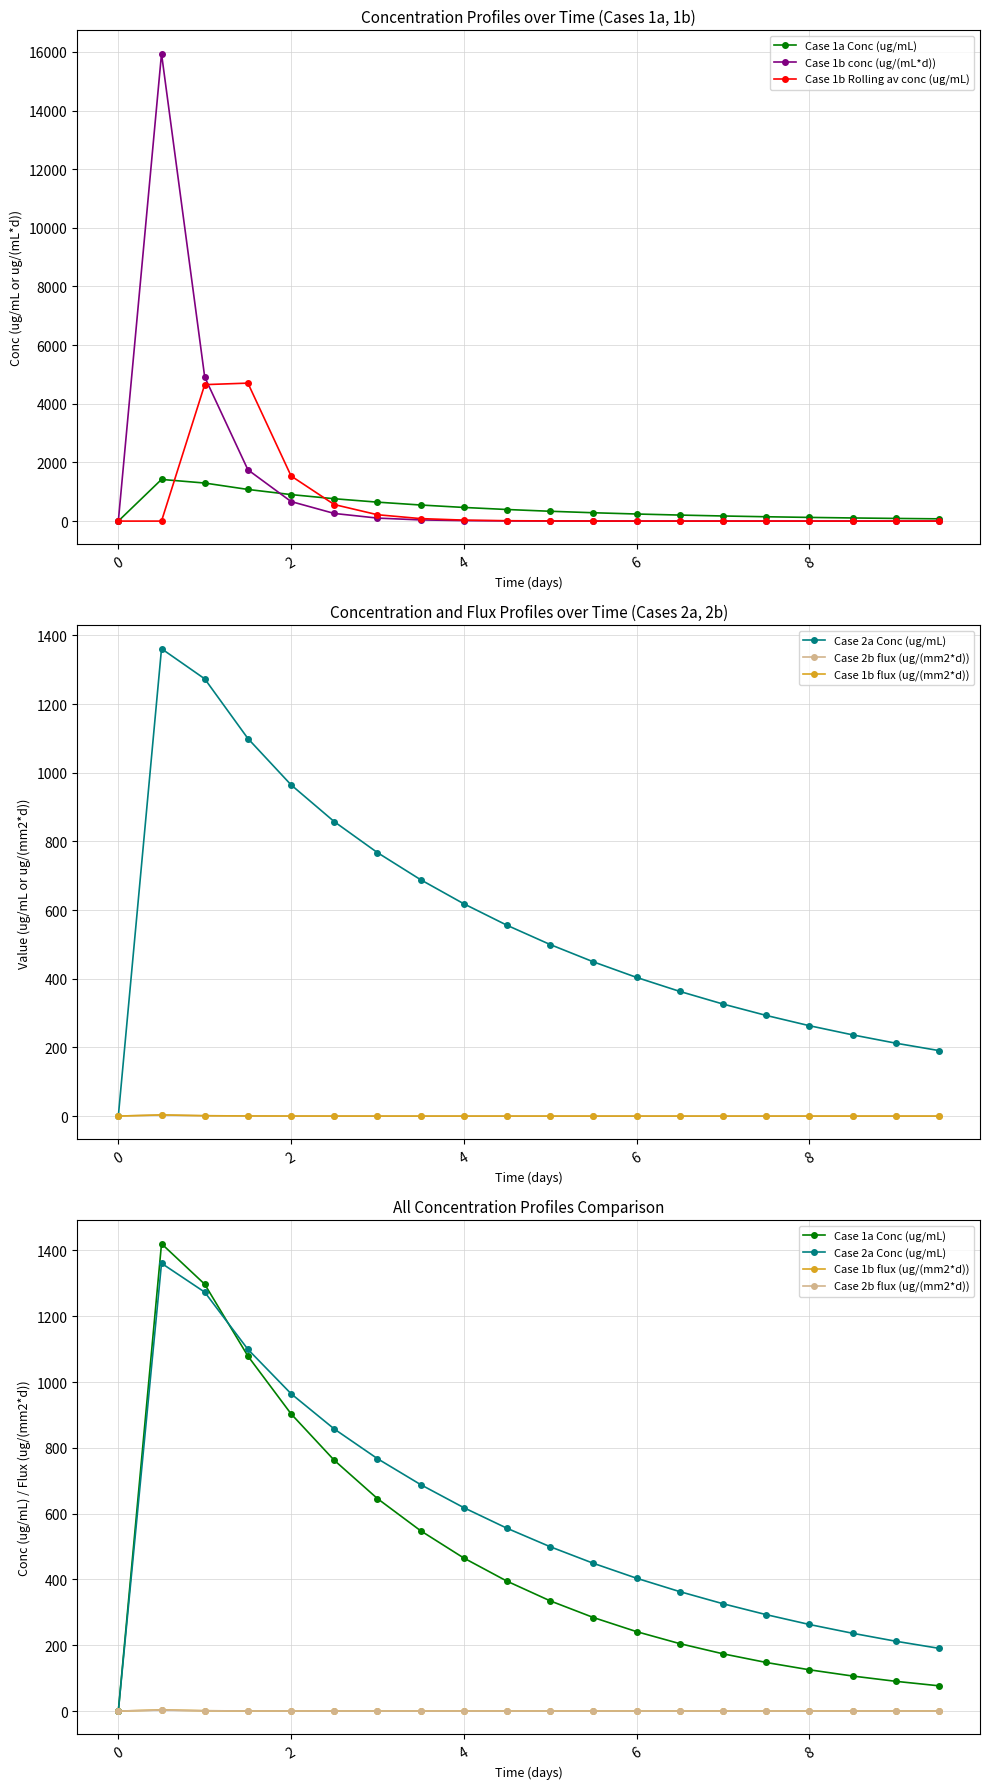

What is the maximum value for Case 2b flux (ug/(mm2*d))?

3.3